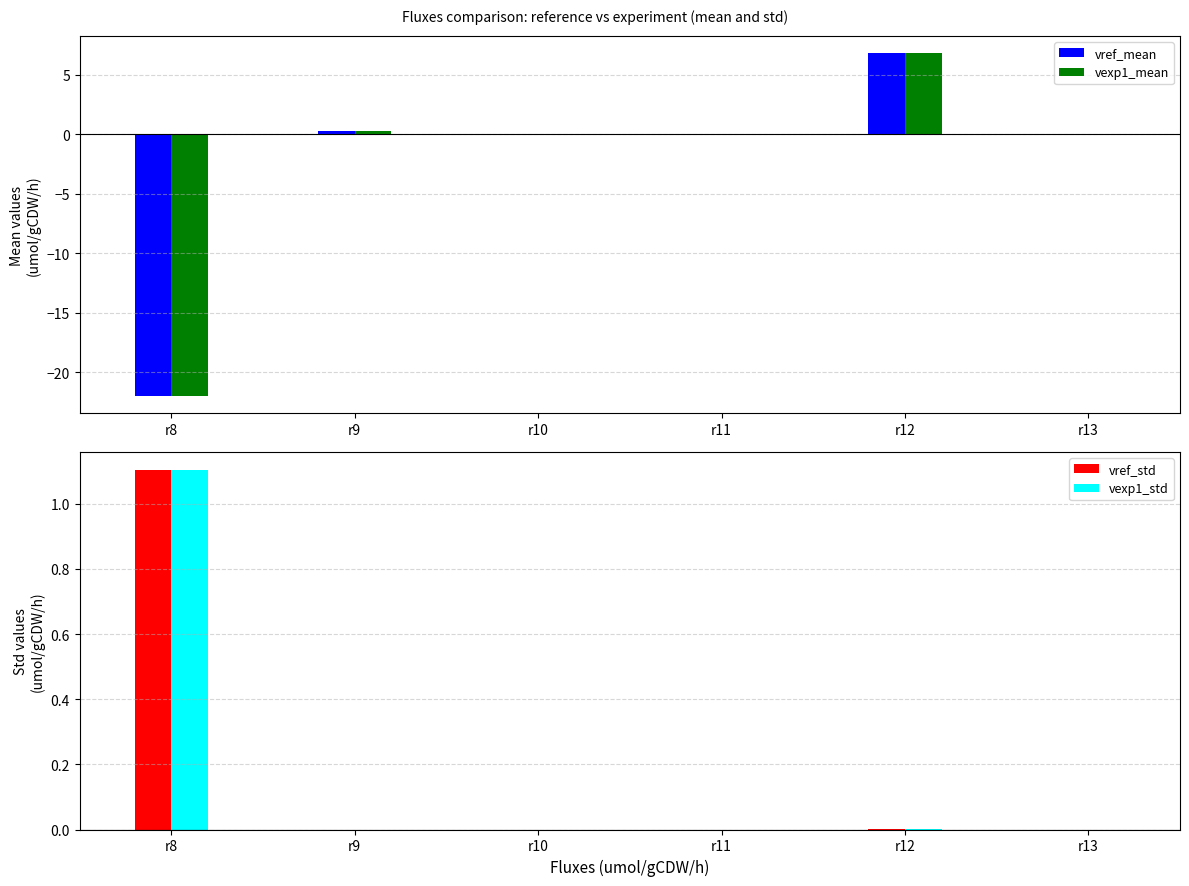

List the labels in order of vexp1_mean value, smallest first.

r8, r11, r13, r10, r9, r12